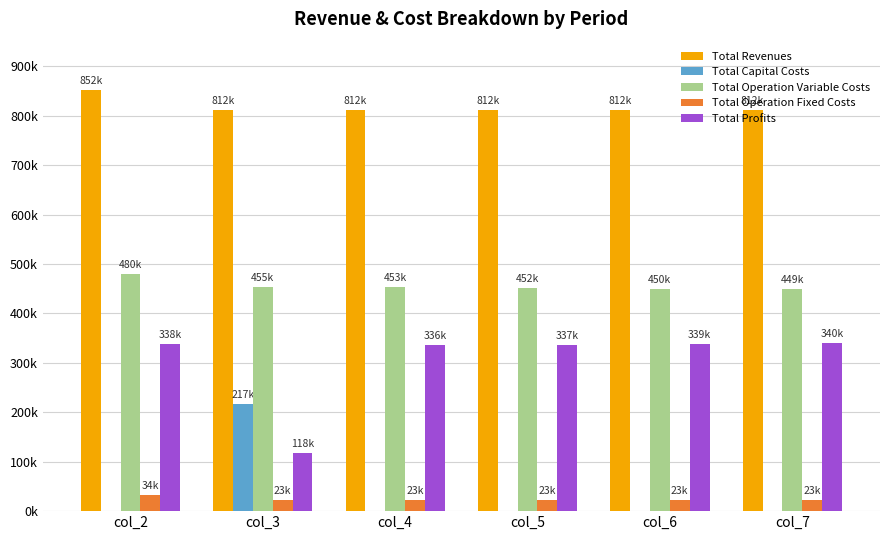

True or false: Total Operation Variable Costs has a value of 454526.2 at col_3.

True